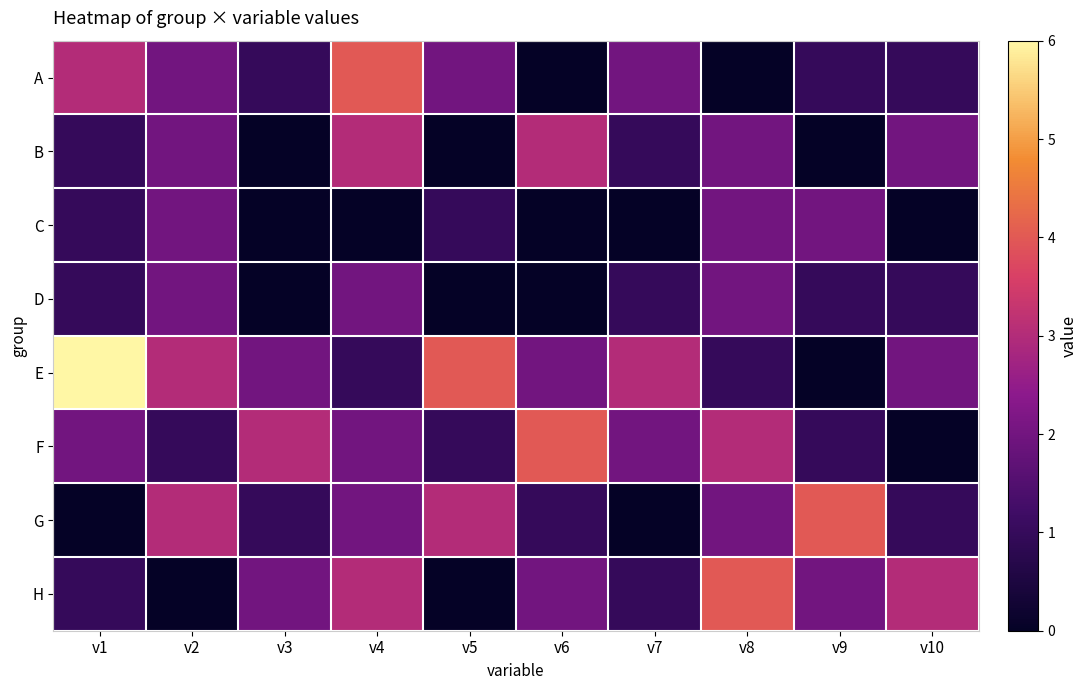

What is the spread (max minus min) of values at v4?

4